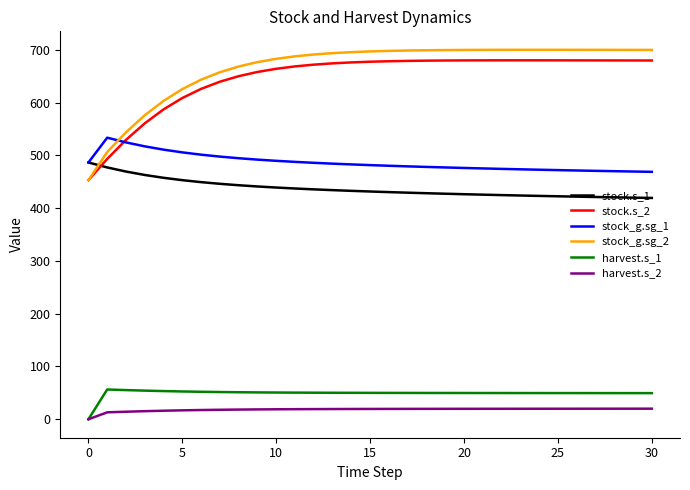

True or false: harvest.s_1 and stock_g.sg_1 cross at least once.

False